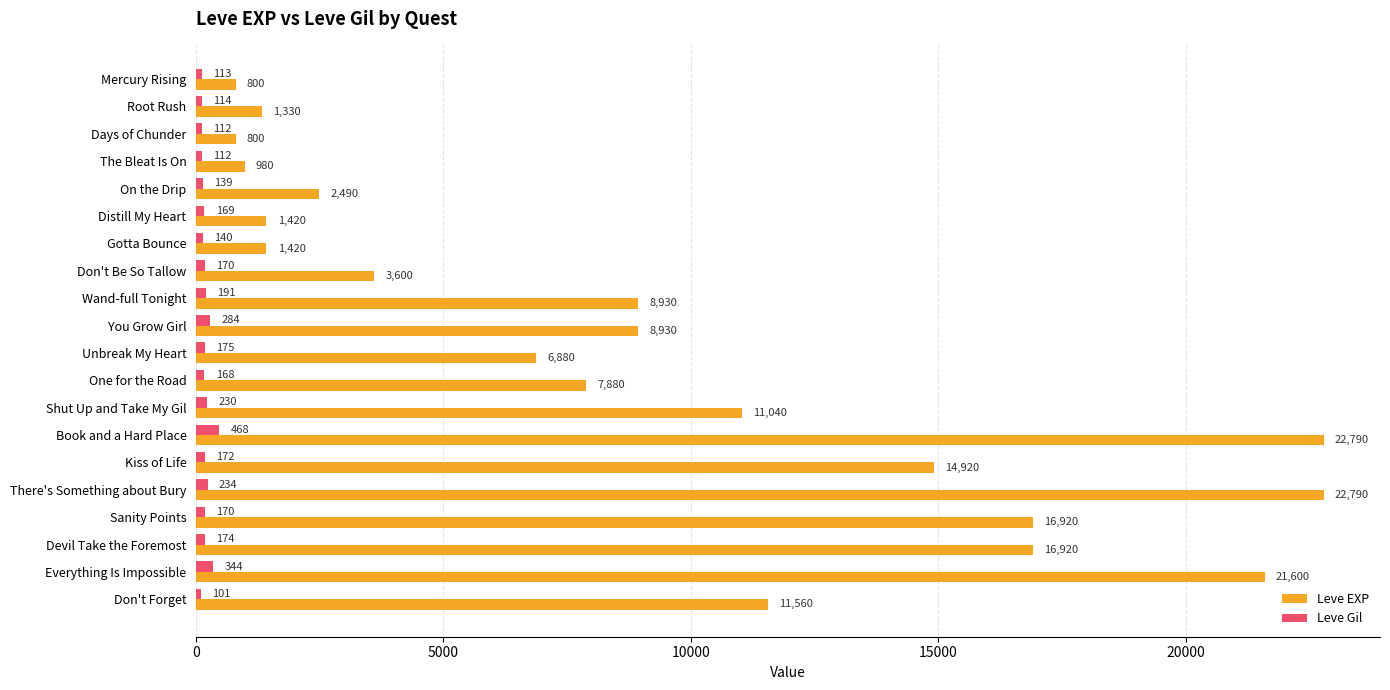

How many distinct data groups are displayed?

2